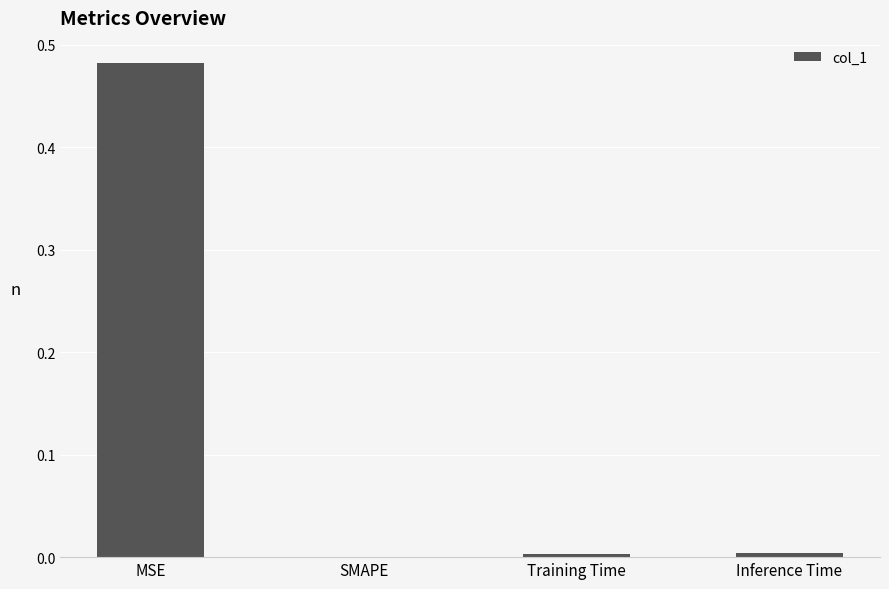

At which category does the chart reach its peak across all series?

MSE